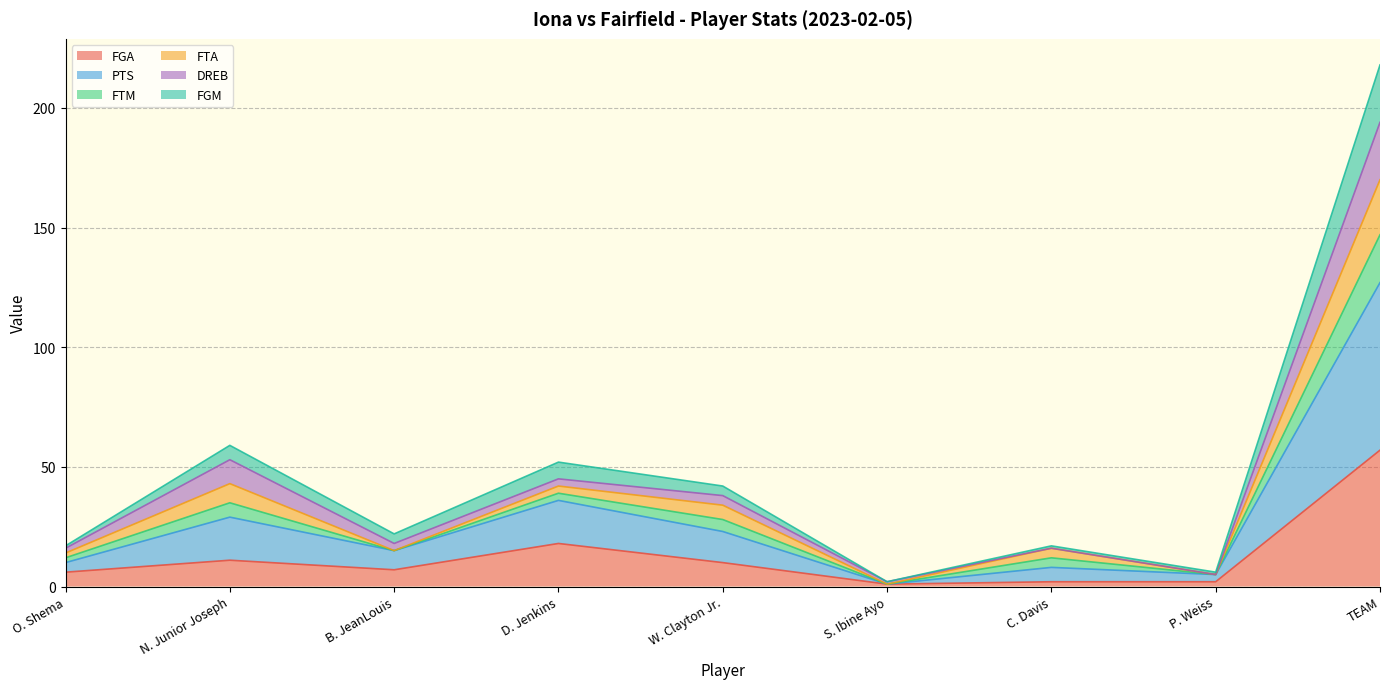

What is the total value across all series at N. Junior Joseph?

59